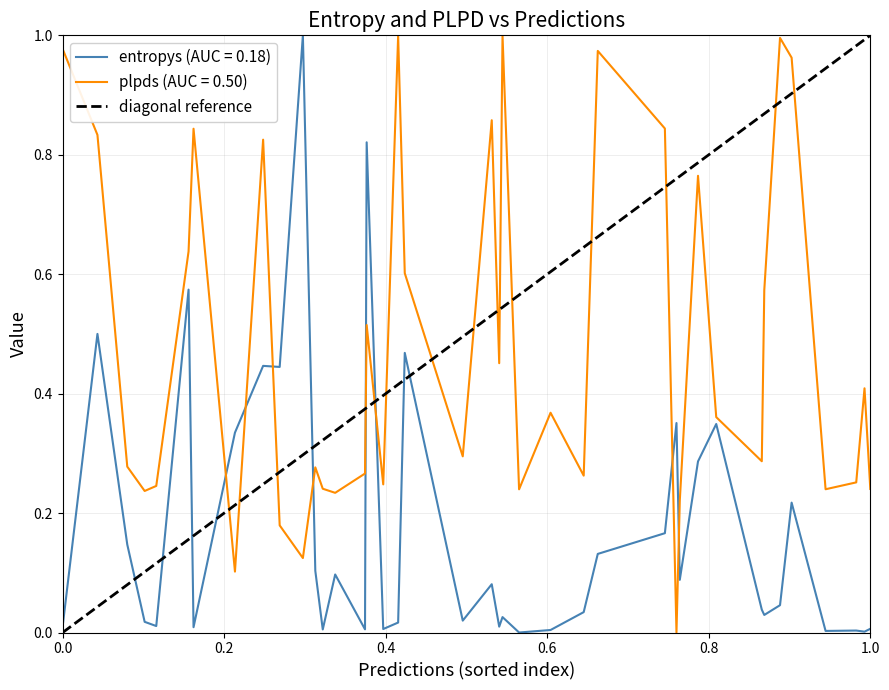

Which series ends up on top after the final intersection of plpds (AUC = 0.50) and entropys (AUC = 0.18)?

plpds (AUC = 0.50)